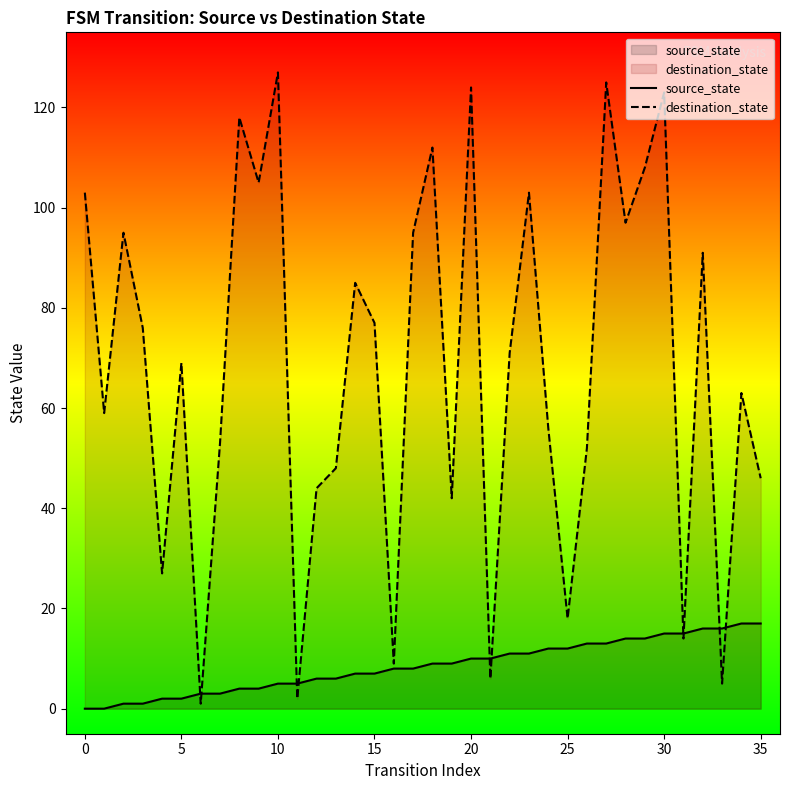

At how many categories does at least one series exceed 80?

15